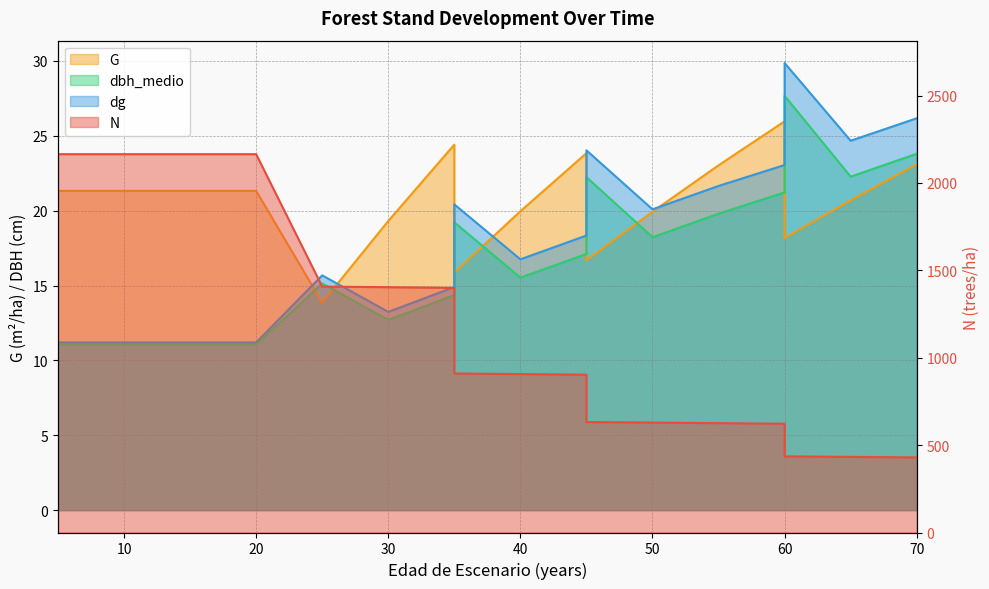

Rank the series at 35 from lowest to highest value.

dbh_medio, dg, G, N